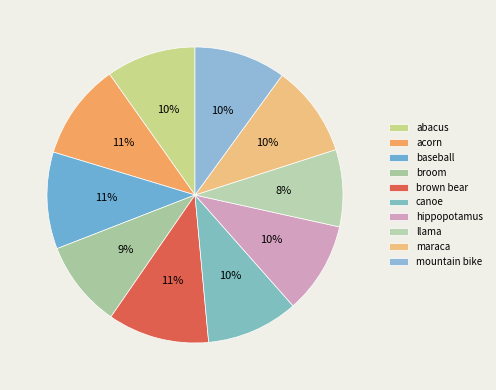

To the nearest percent, what is the average slice percentage?

10%